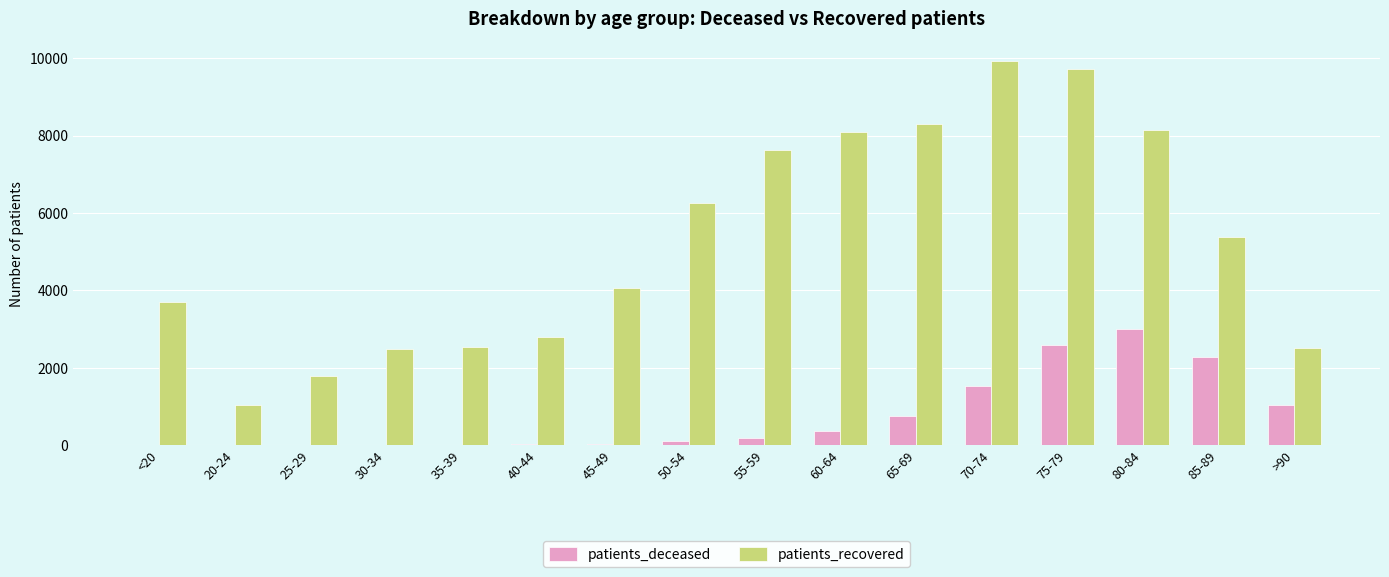

Which label corresponds to the largest value in the chart?

70-74